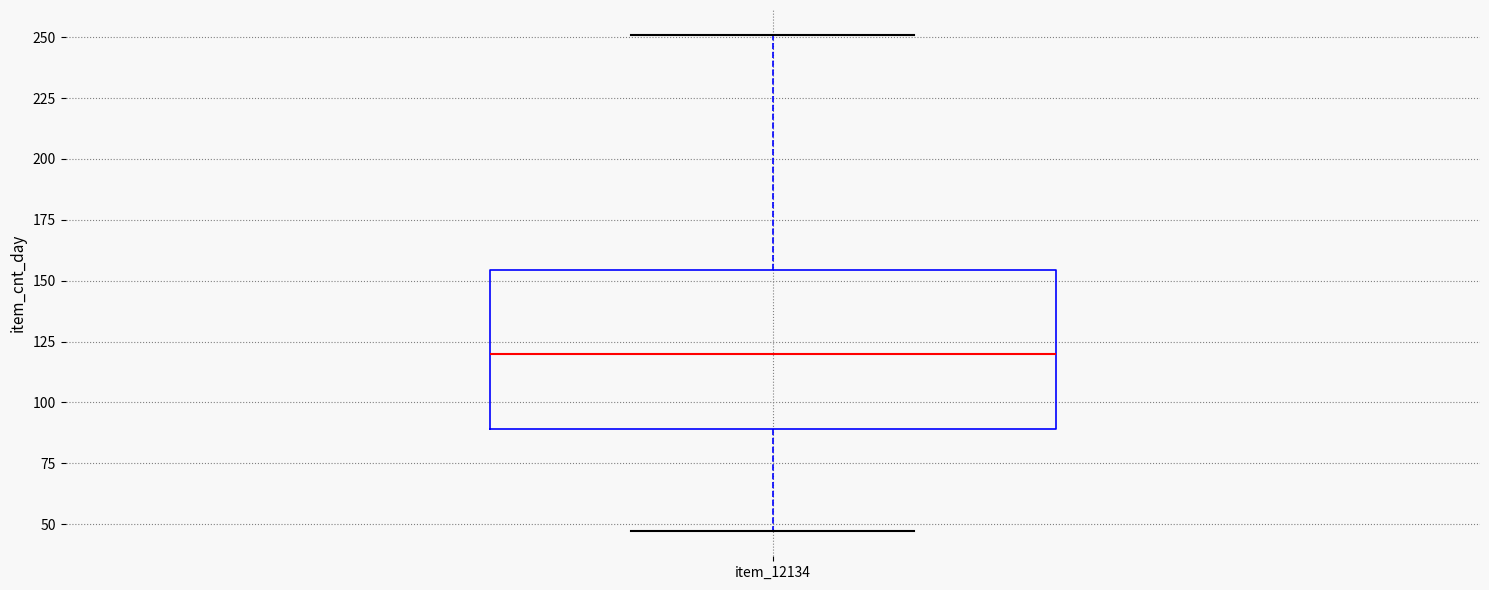

Where does the lower whisker of the box for item_12134 end on the y-axis? The values are not printed on the chart, so give them approximately, as read against the axis.

45